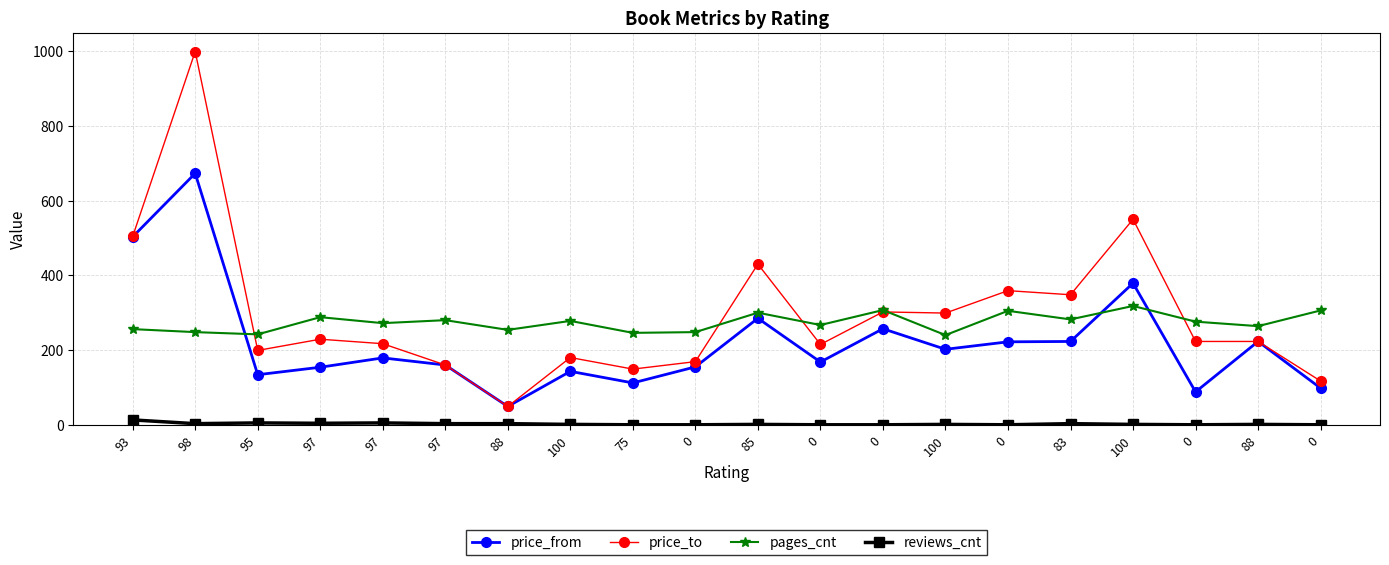

True or false: price_from has more than 2 points higher than both neighbors.

True